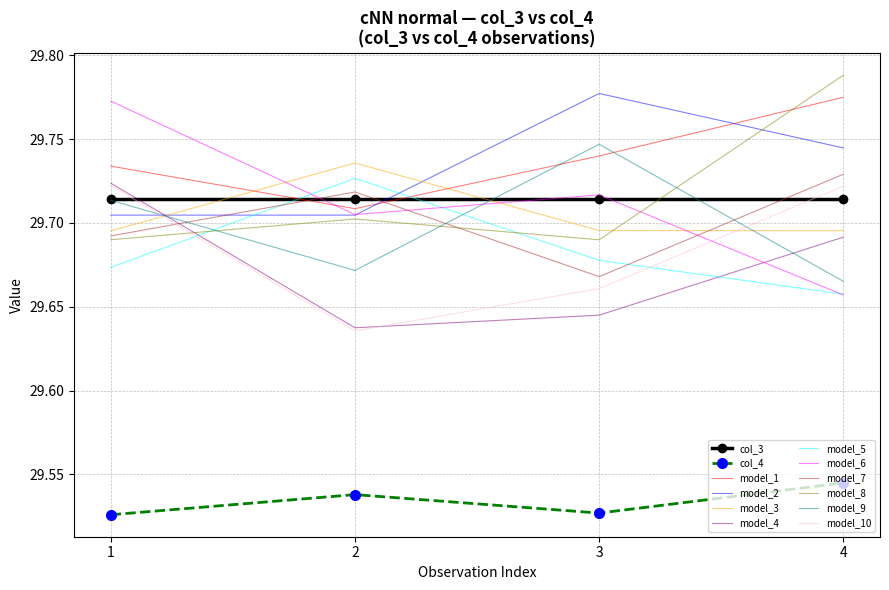

What is the difference between the highest and lowest values at 3?

0.3